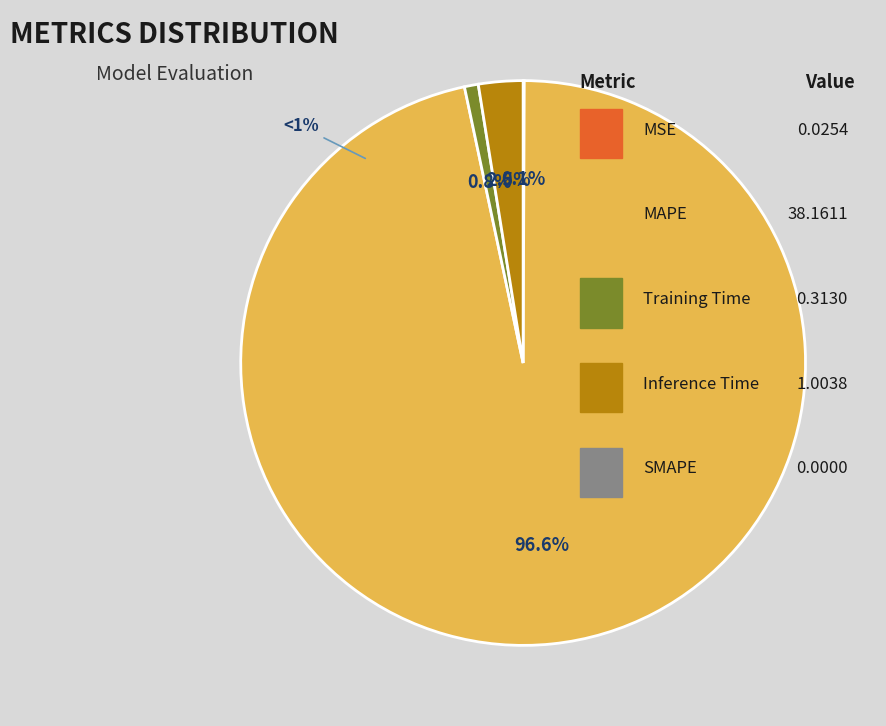

Rank the categories by value from highest to lowest.

MAPE, Inference Time, Training Time, MSE